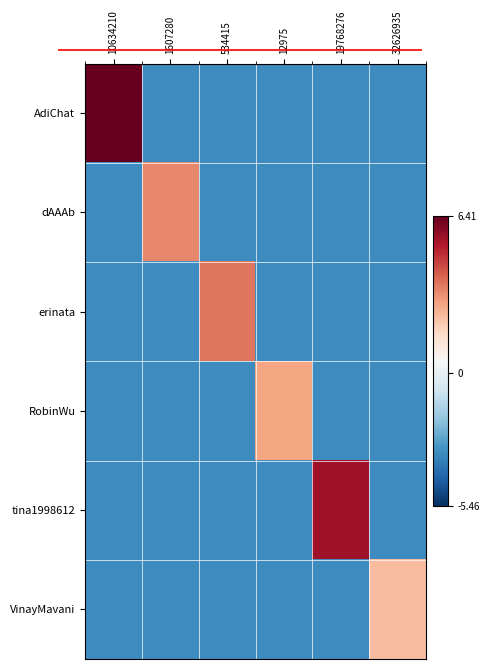

List the series in order of their peak value, lowest first.

VinayMavani, RobinWu, dAAAb, erinata, tina1998612, AdiChat